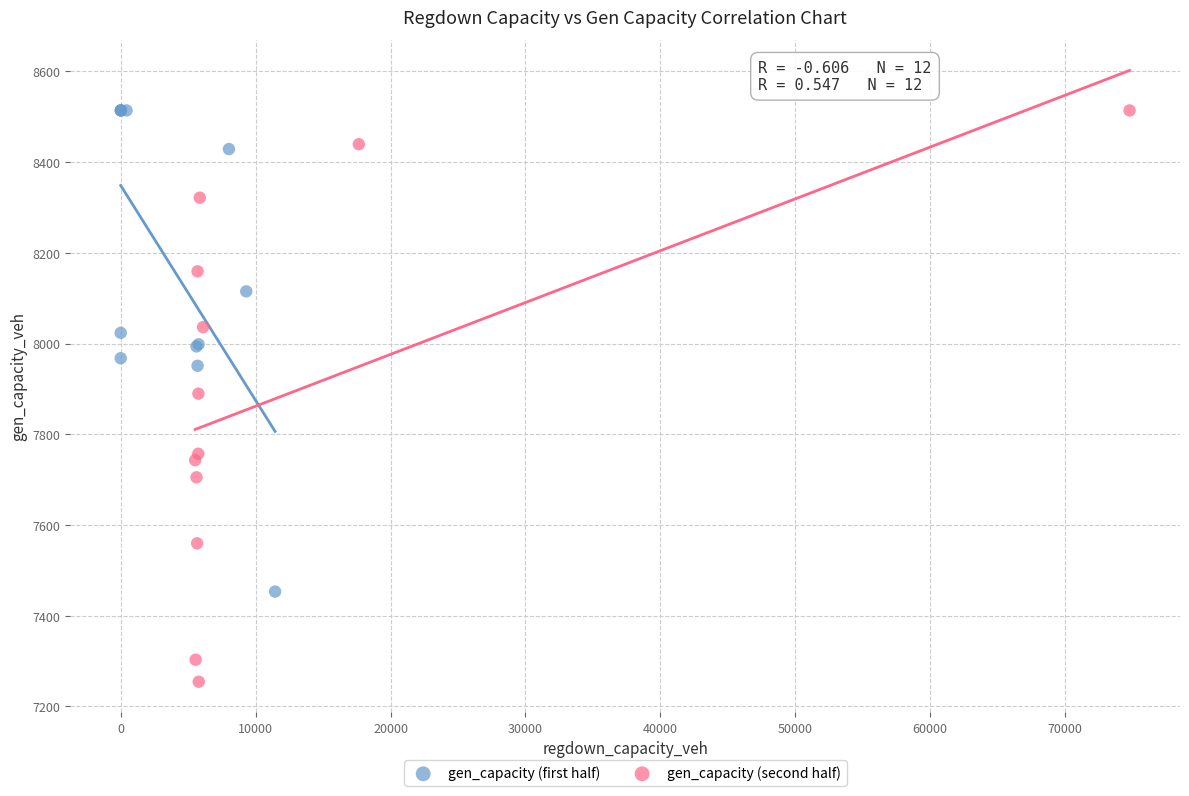

Which series has the widest spread of Y values?

gen_capacity (second half)